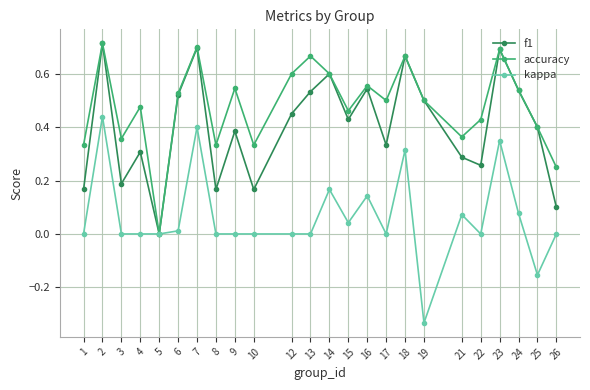

At which label does kappa reach its minimum?

19